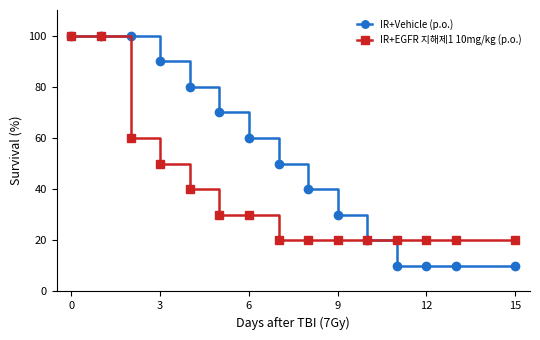

True or false: IR+Vehicle (p.o.) has more than 2 interior local peaks.

False